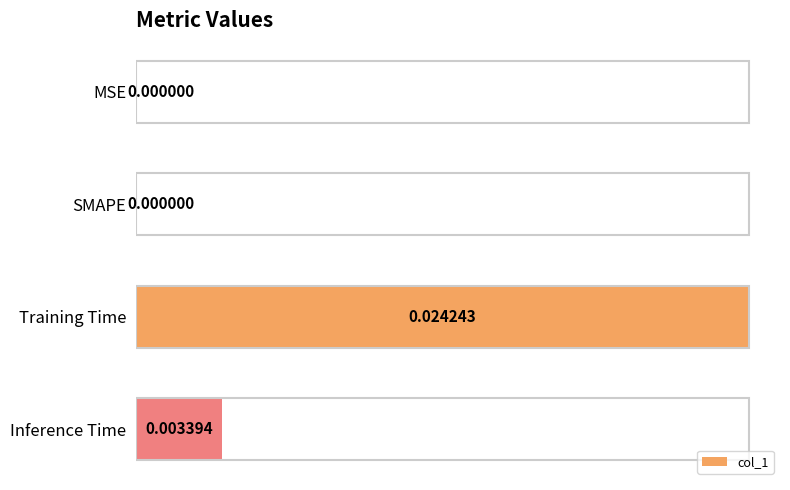

How many data points does each series have?

4